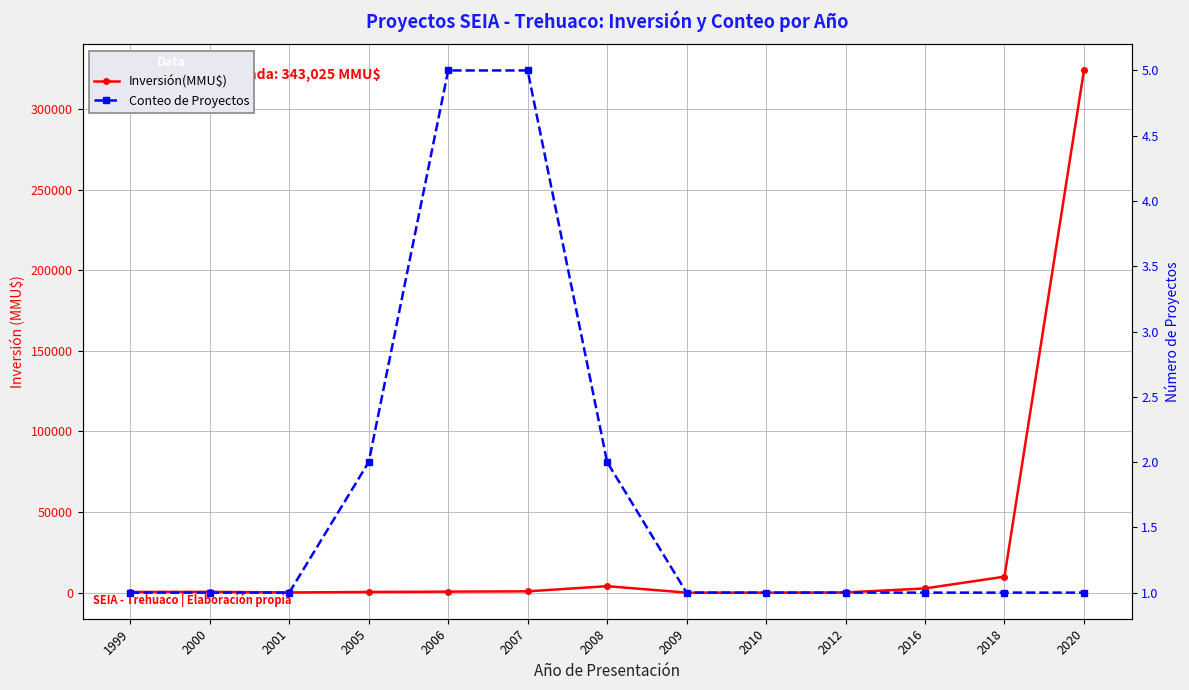

Does the chart display data point markers on the line(s)?

Yes